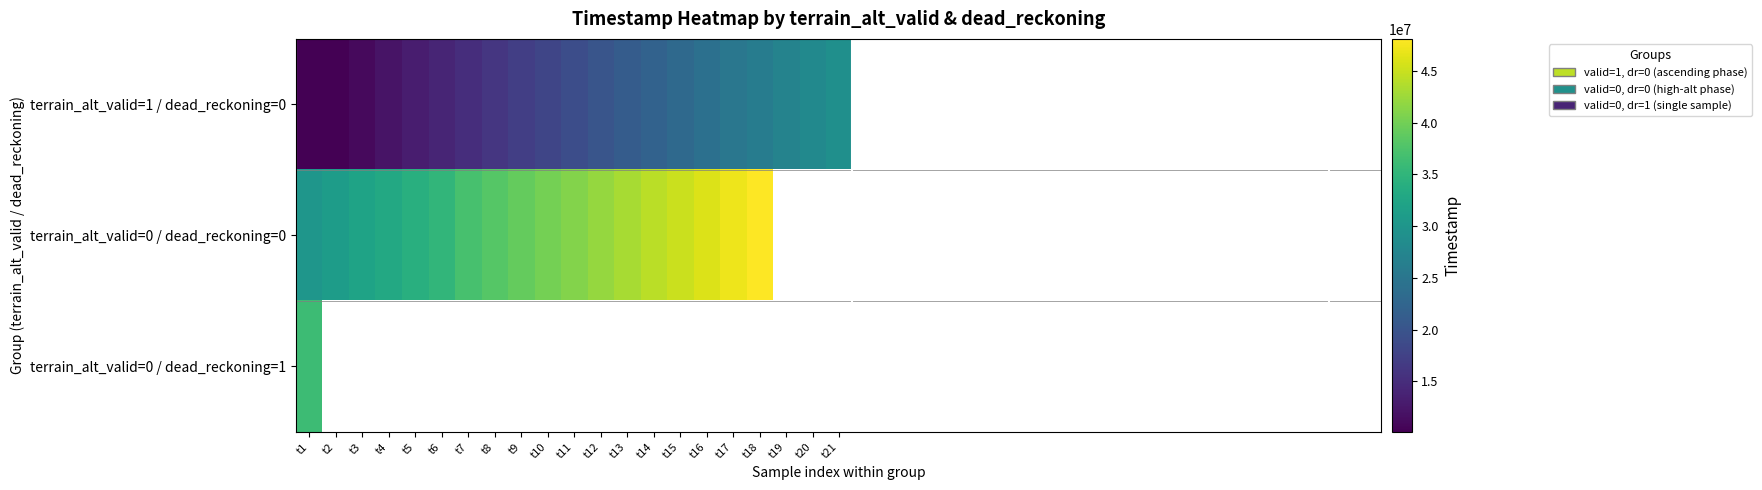

Which series changed the most between t13 and t16?

terrain_alt_valid=0 / dead_reckoning=0